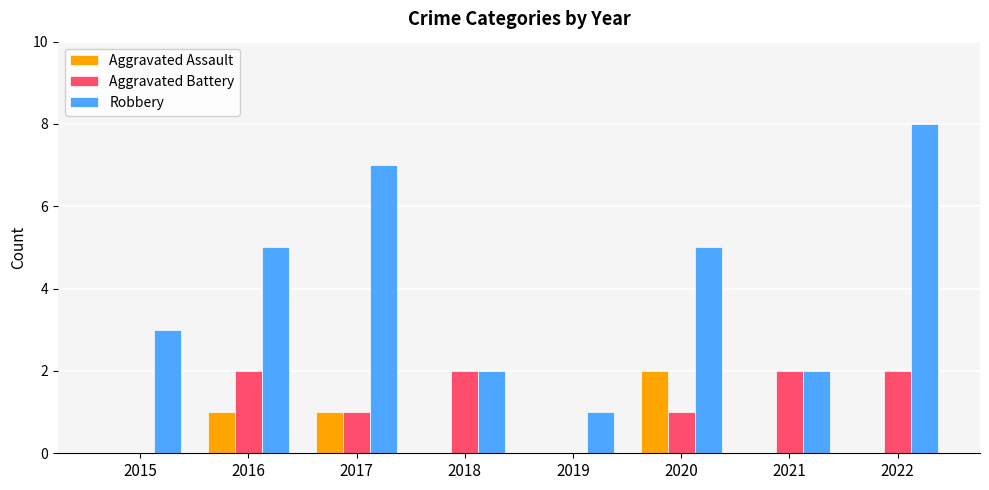

Which series changed the most between 2017 and 2020?

Robbery